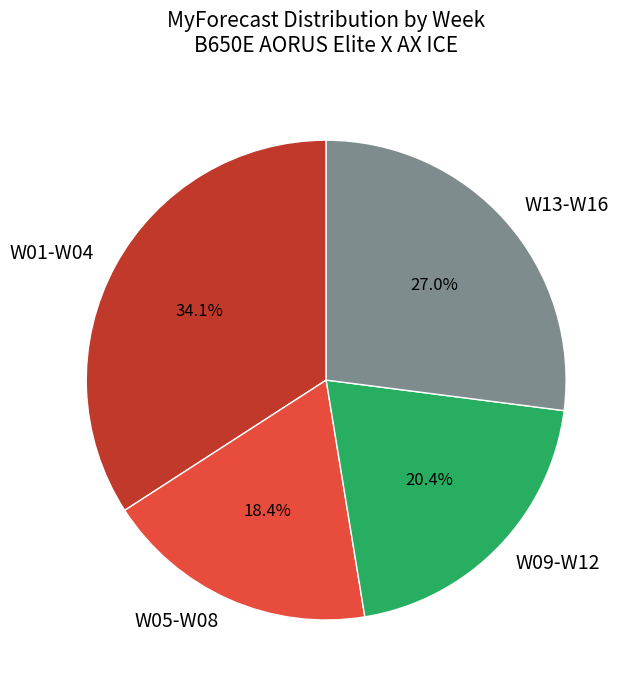

Rank the categories by value from lowest to highest.

W05-W08, W09-W12, W13-W16, W01-W04